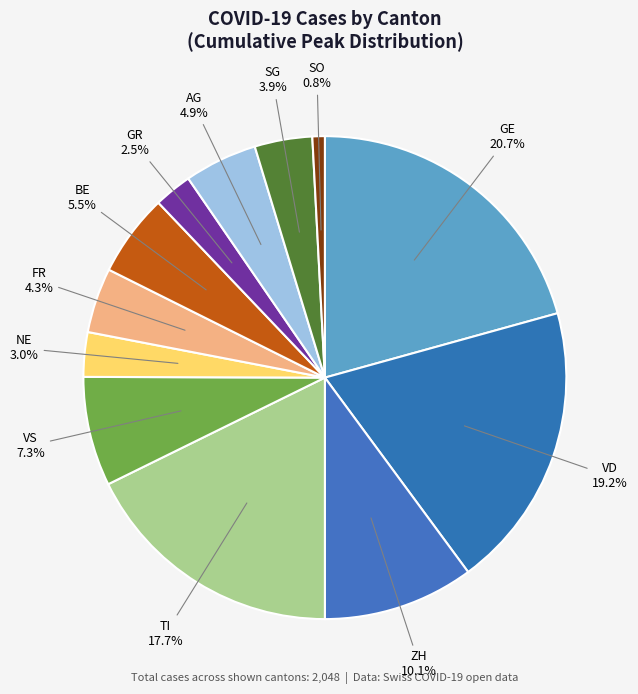

Which has a higher value, SO or NE?

NE